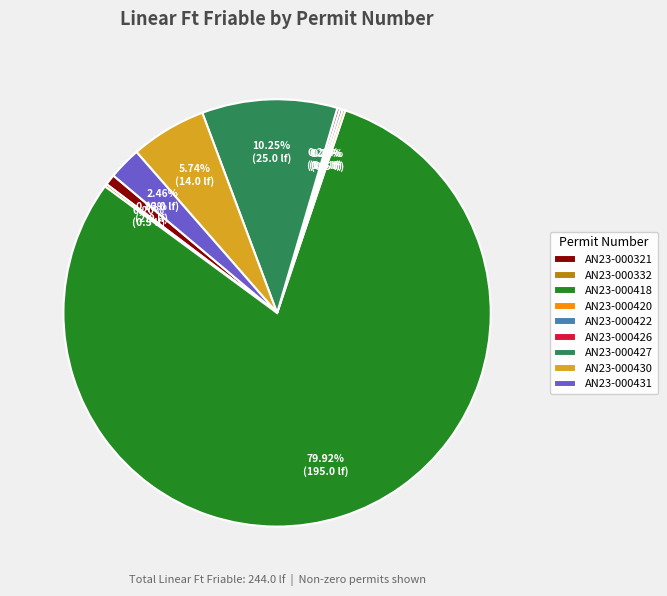

Which slice is the largest?

AN23-000418